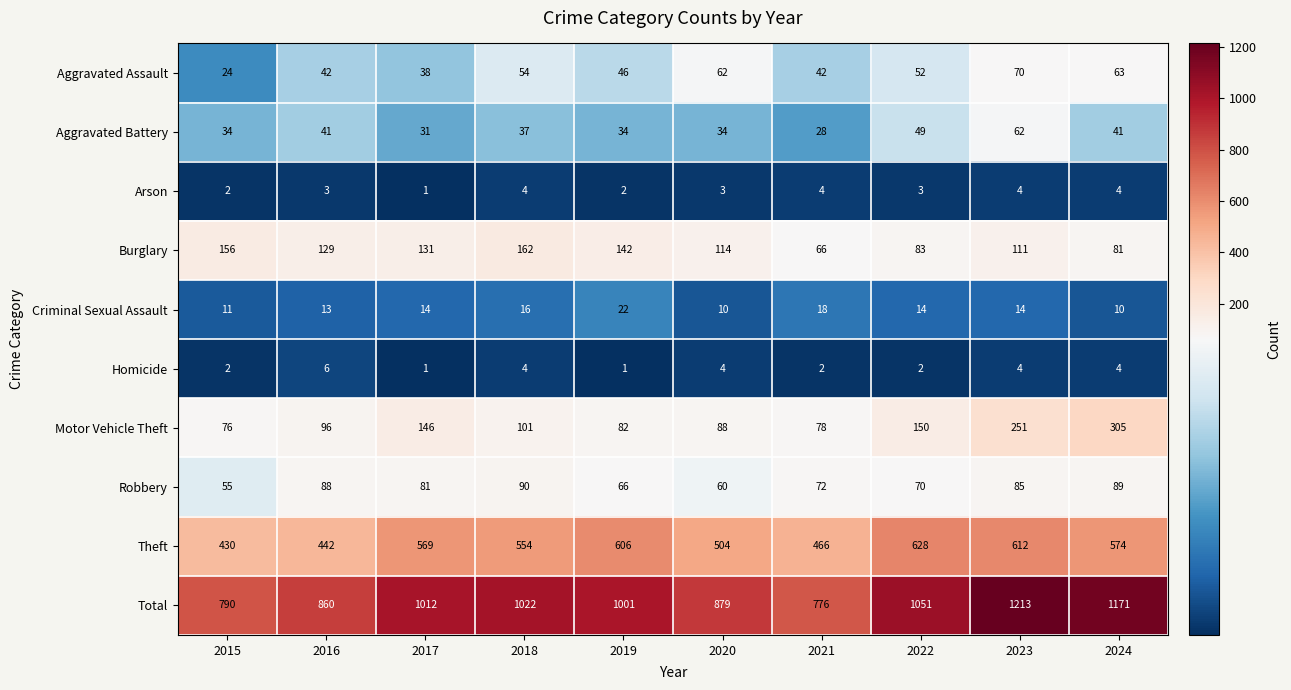

Which series has the largest range (max minus min)?

Total